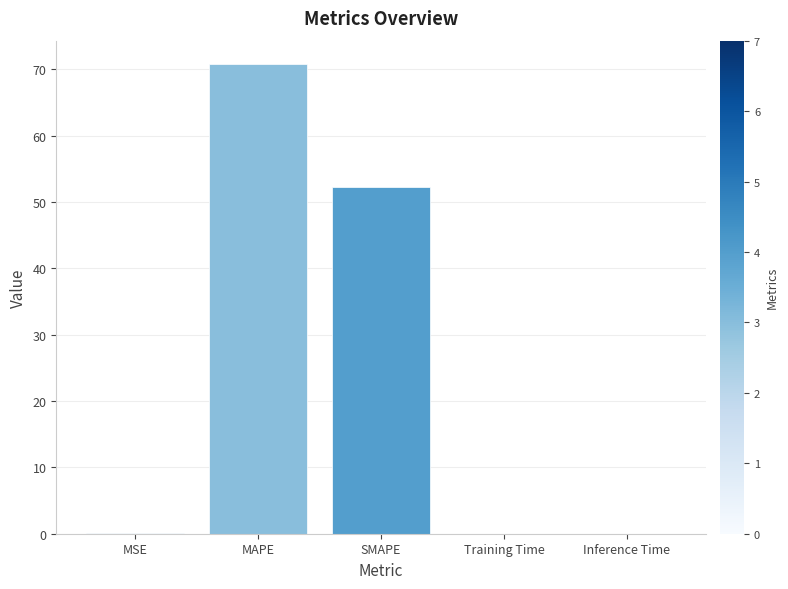

What is the change in value from MAPE to SMAPE?

-18.5